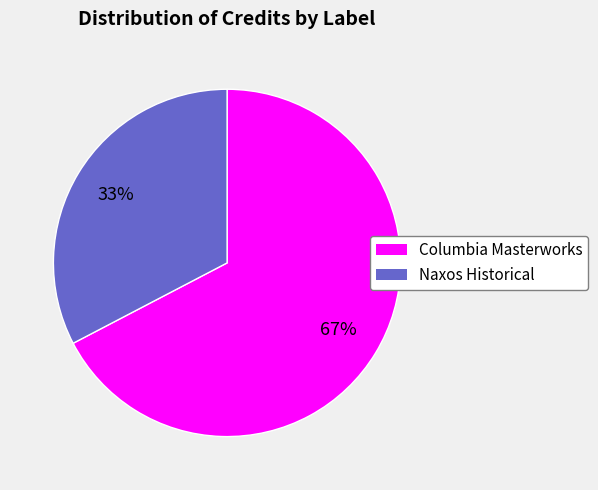

Which has a higher value, Columbia Masterworks or Naxos Historical?

Columbia Masterworks